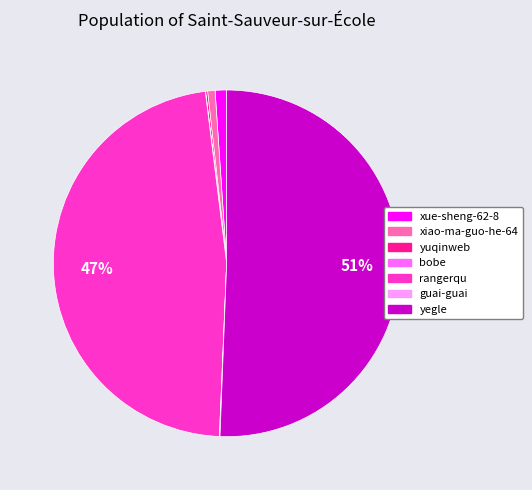

Between yegle and rangerqu, which is larger?

yegle